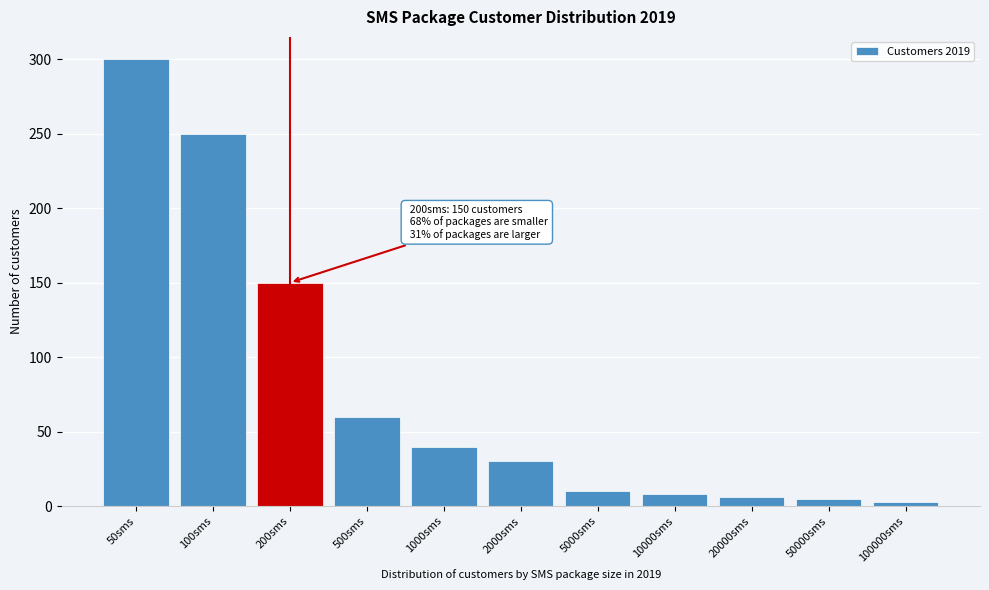

What is the change in value from 50sms to 100sms?

-50